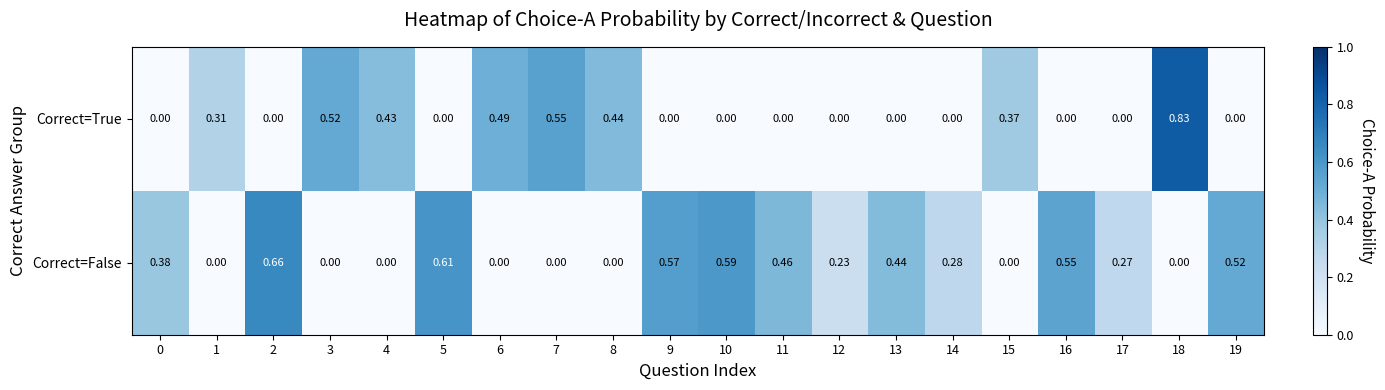

Which series changed the most between 0 and 18?

Correct=True